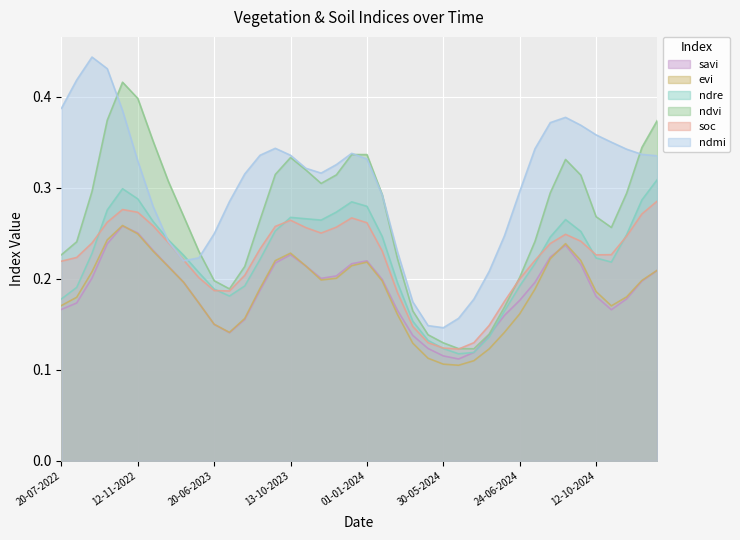

How many lines are shown in the chart?

6